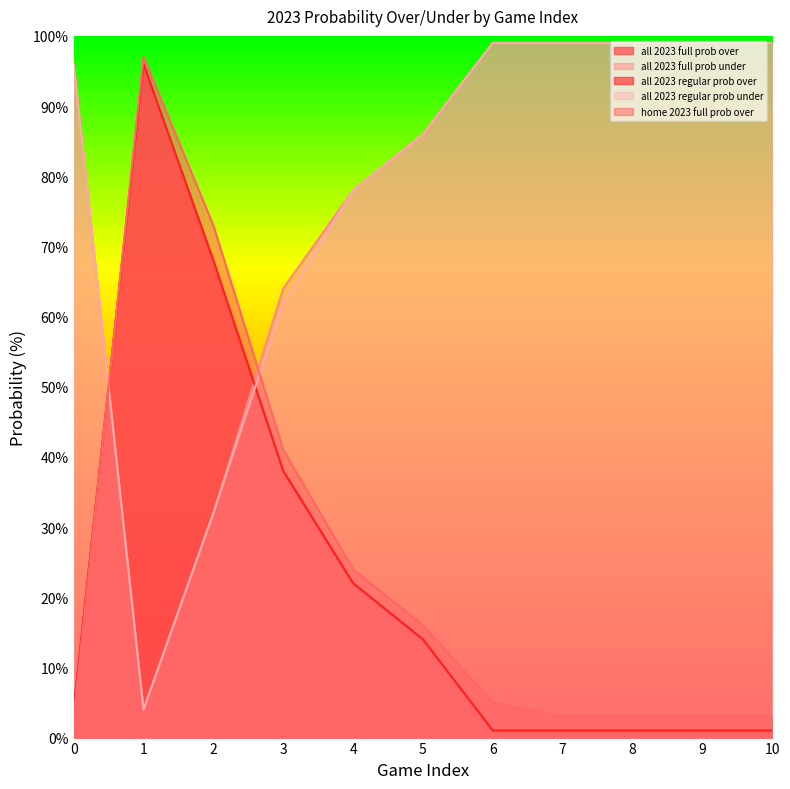

At which label is all 2023 full prob under closest to 51?

3